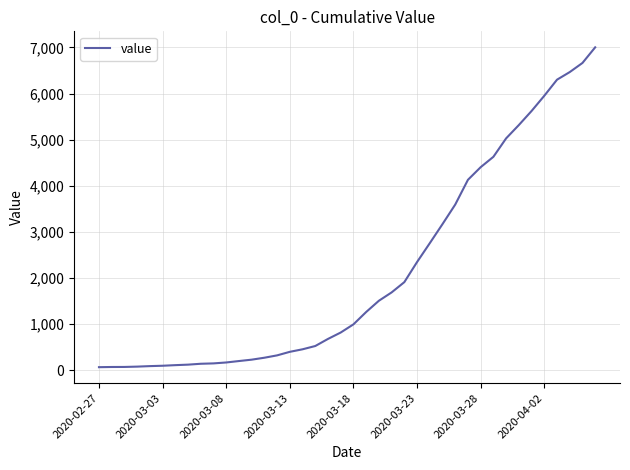

What is the greatest value displayed?

7003